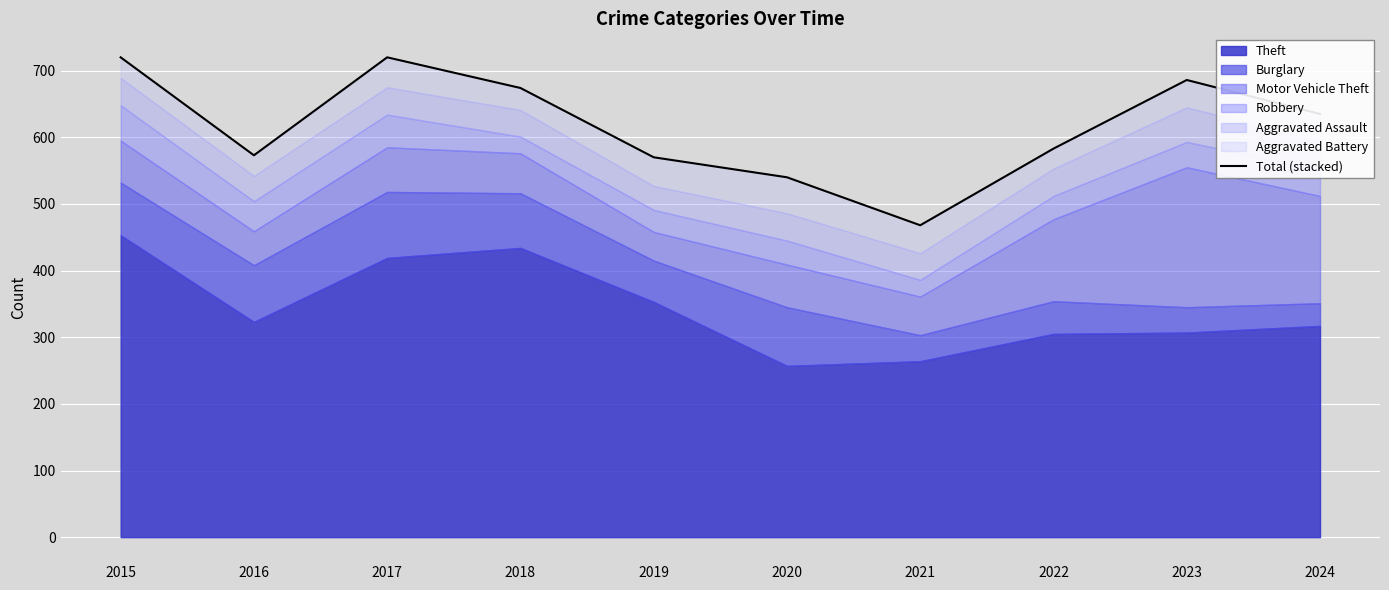

At which category does the data reach its first local peak?

2017